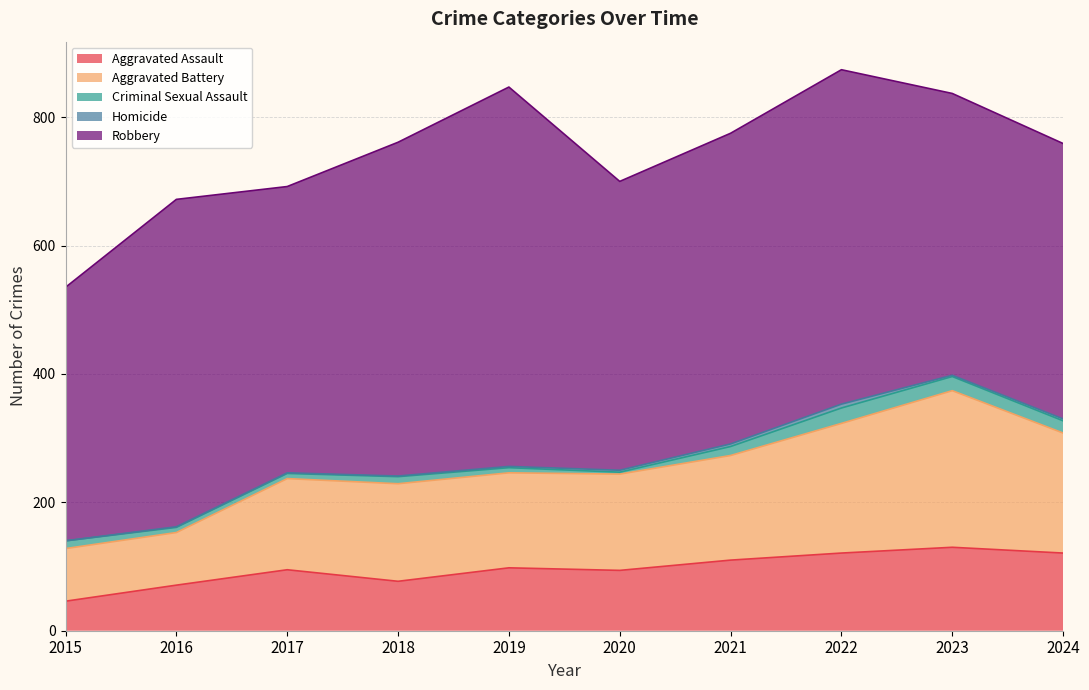

What is the maximum value shown in the chart?

591